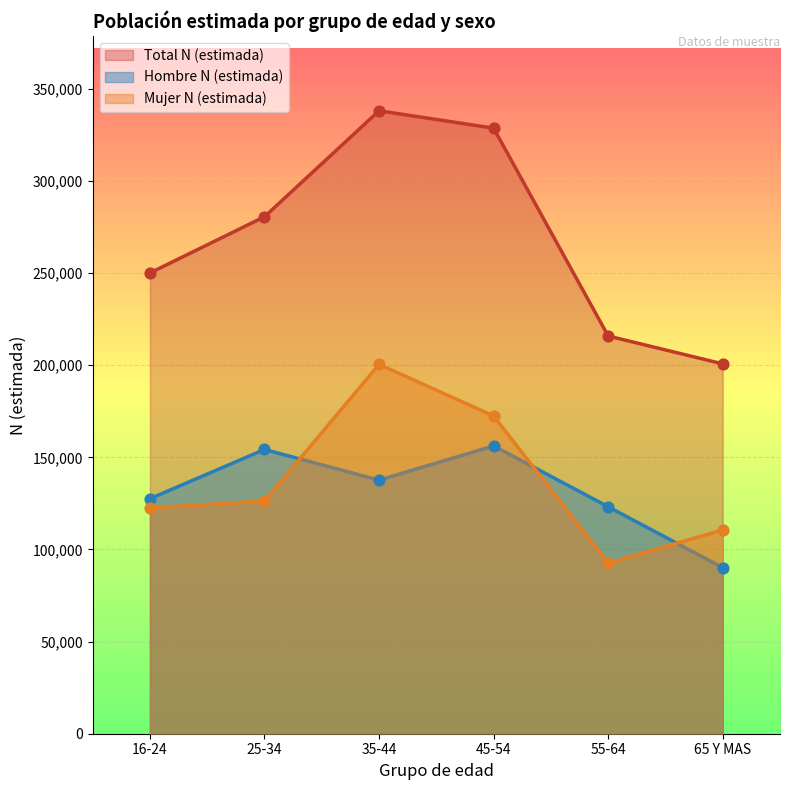

At which category is the sum across all series the highest?

35-44